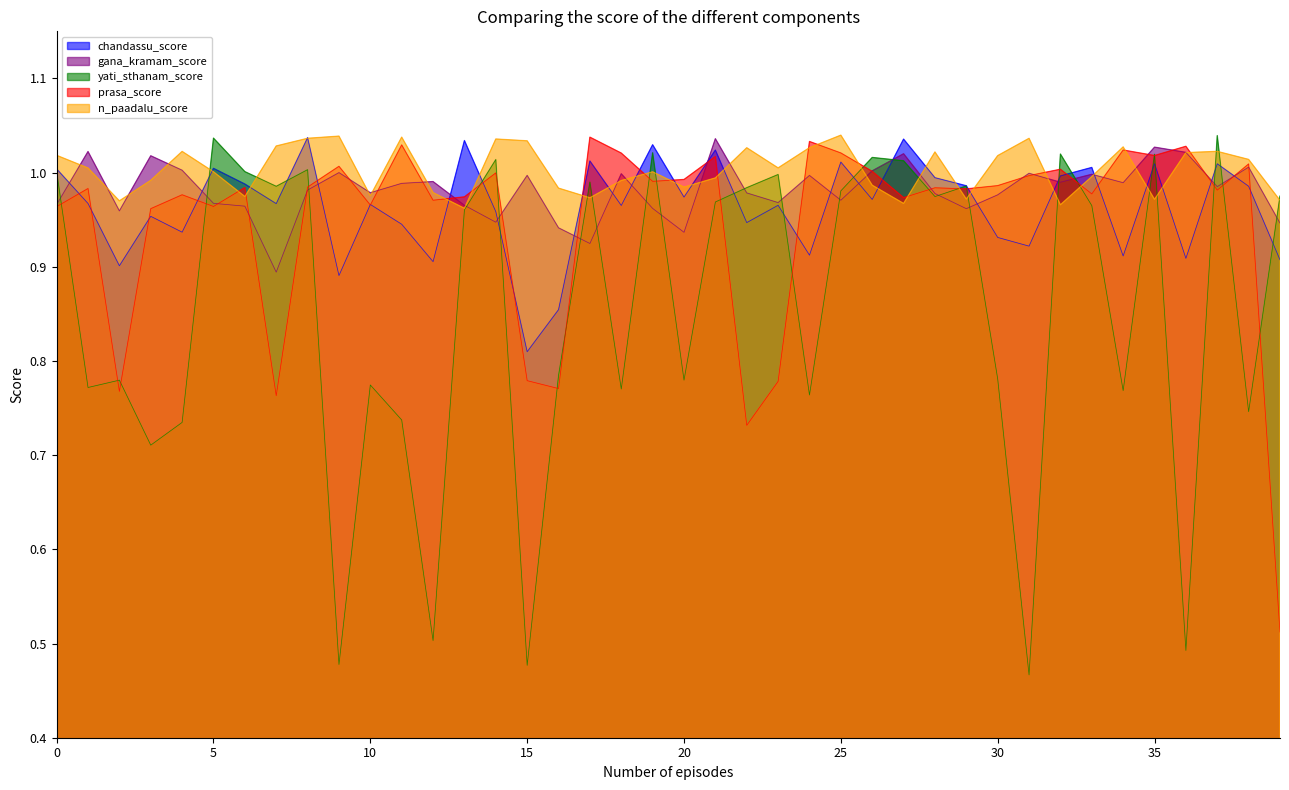

How many lines are shown in the chart?

5